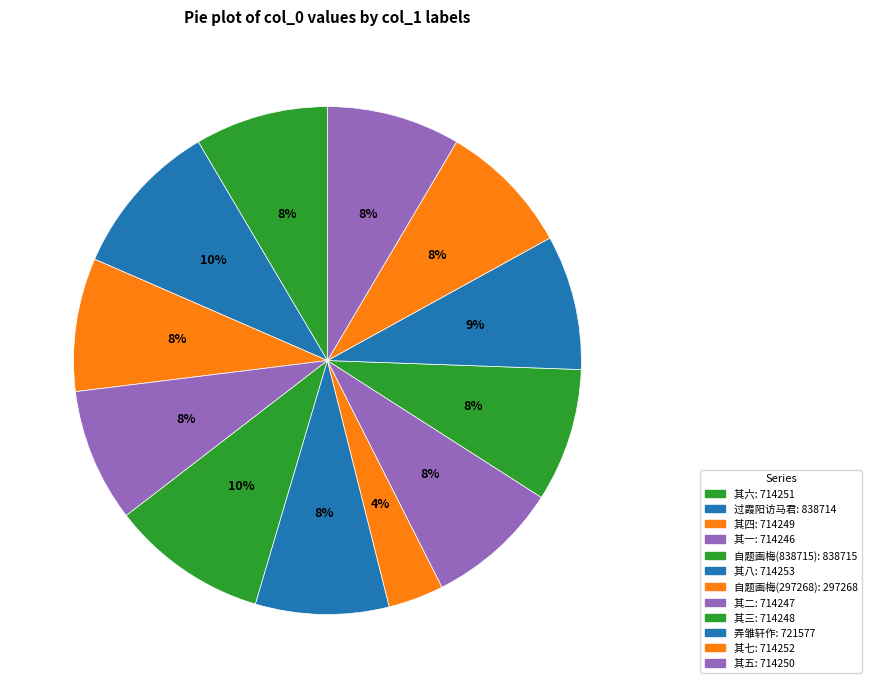

Count the number of slices in the pie.

12